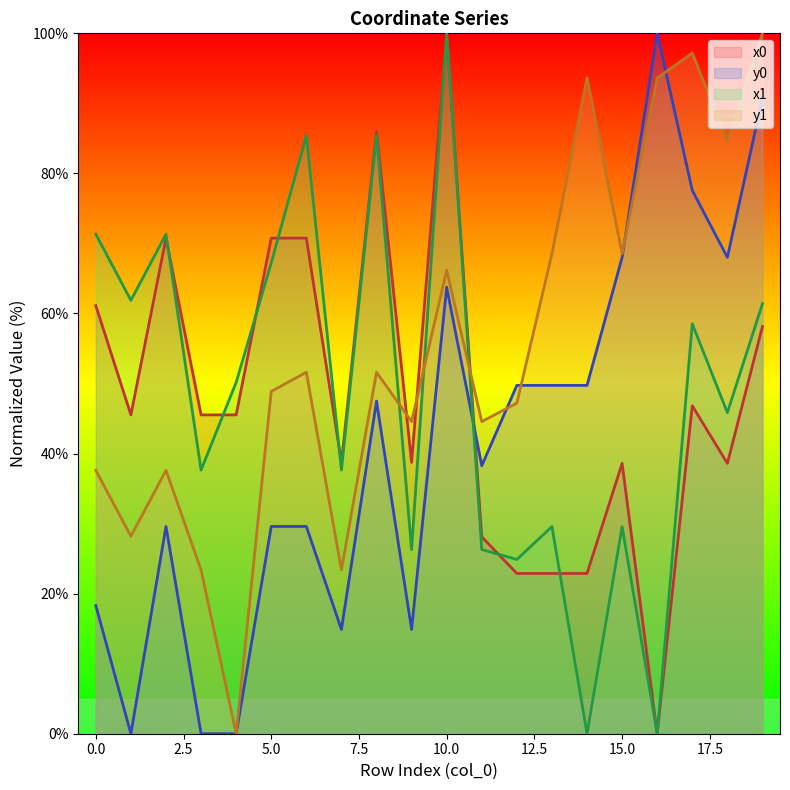

At how many categories does at least one series exceed 68?

13